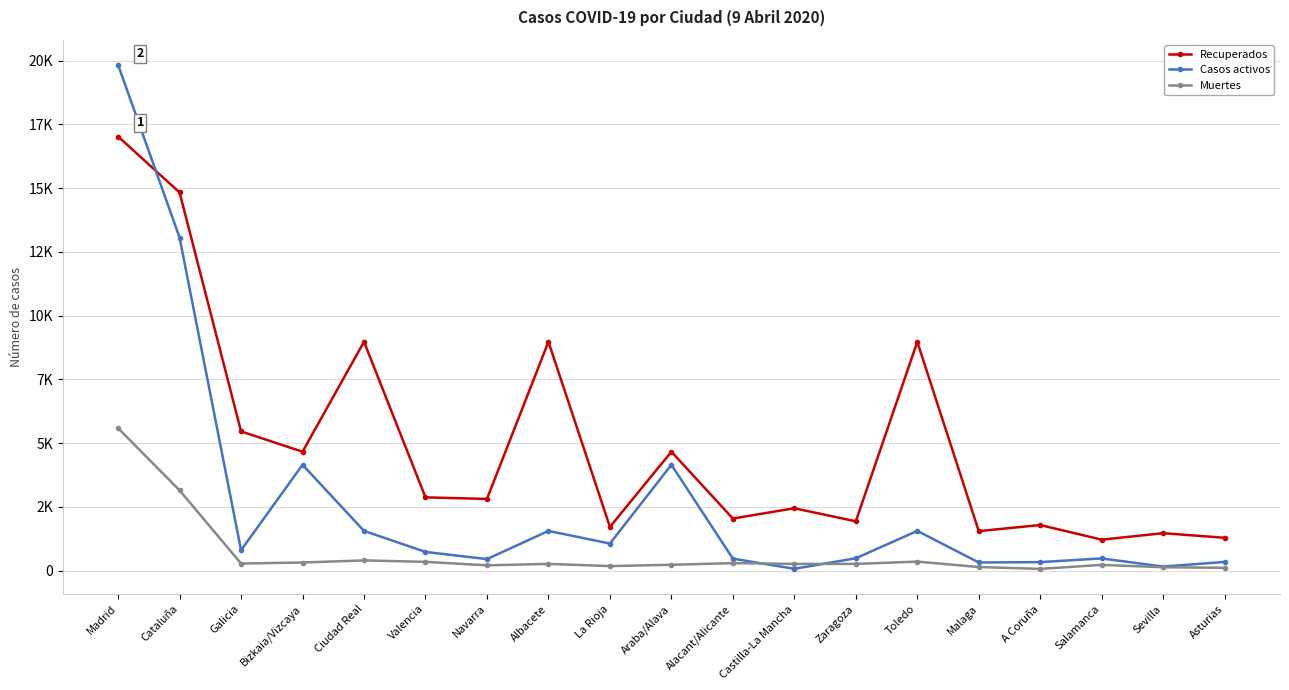

What is the sum of all Muertes values?

12790